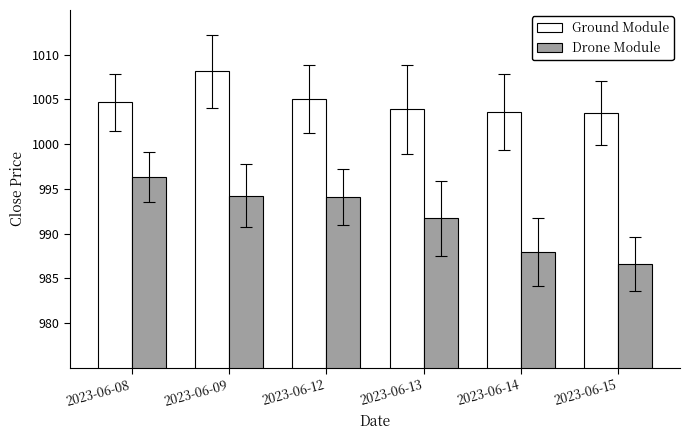

Is the value of Drone Module at 2023-06-09 greater than the value of Ground Module at 2023-06-08?

No